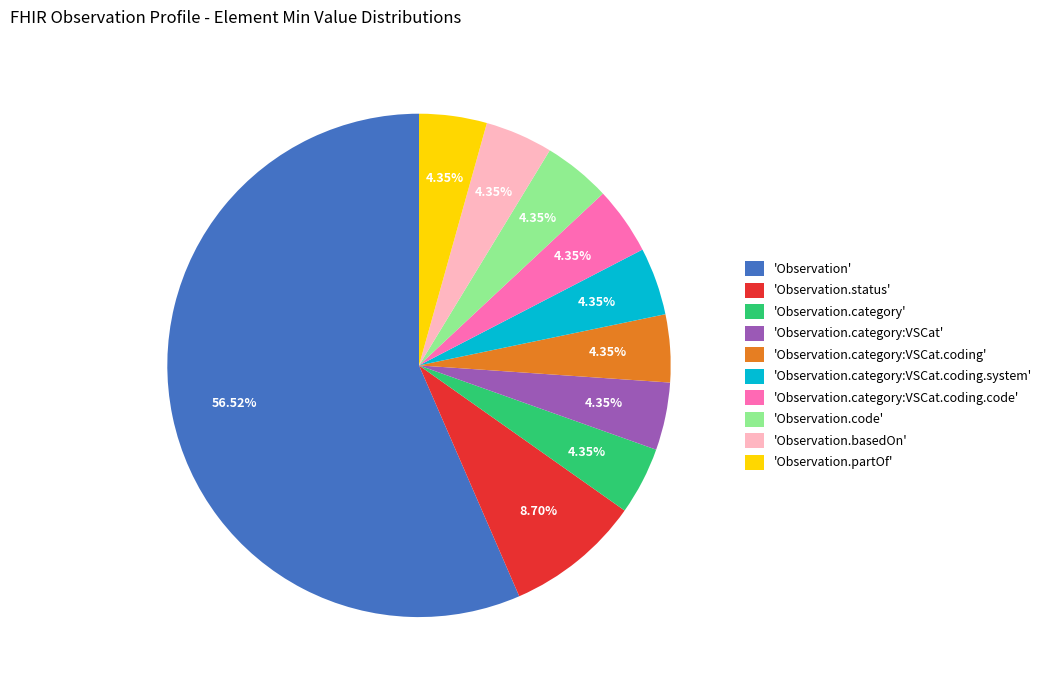

Which slice is the largest?

'Observation'